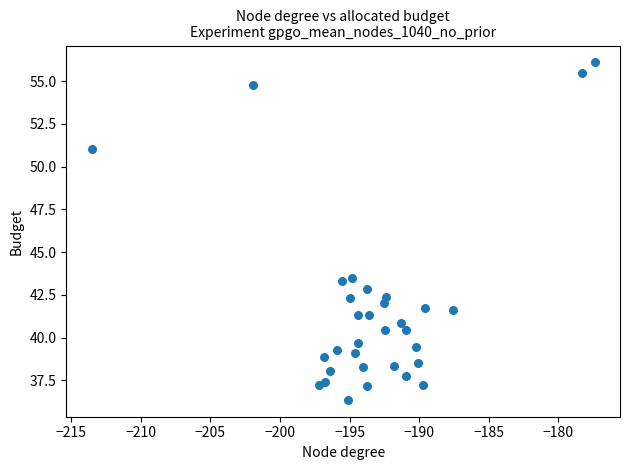

What is the range of X values (max minus min)?

36.1